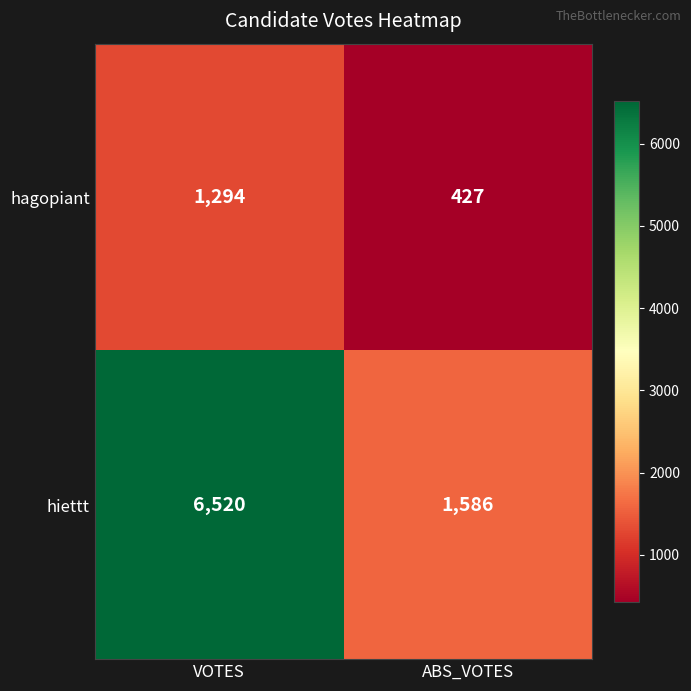

What is the greatest value displayed?

6520